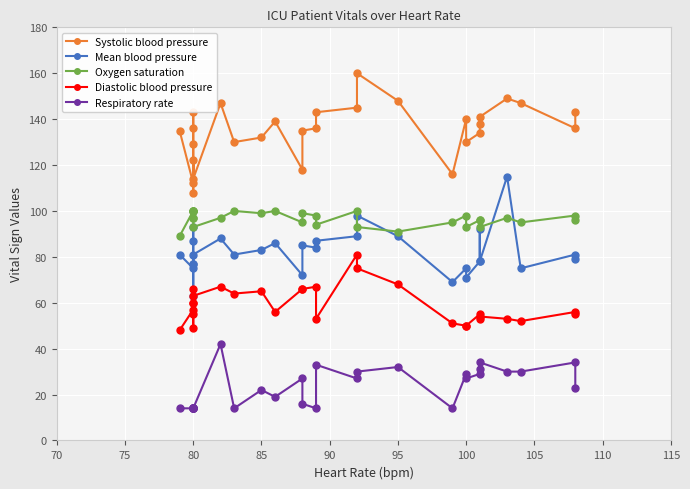

What are all the series names shown in the legend?

Systolic blood pressure, Mean blood pressure, Oxygen saturation, Diastolic blood pressure, Respiratory rate